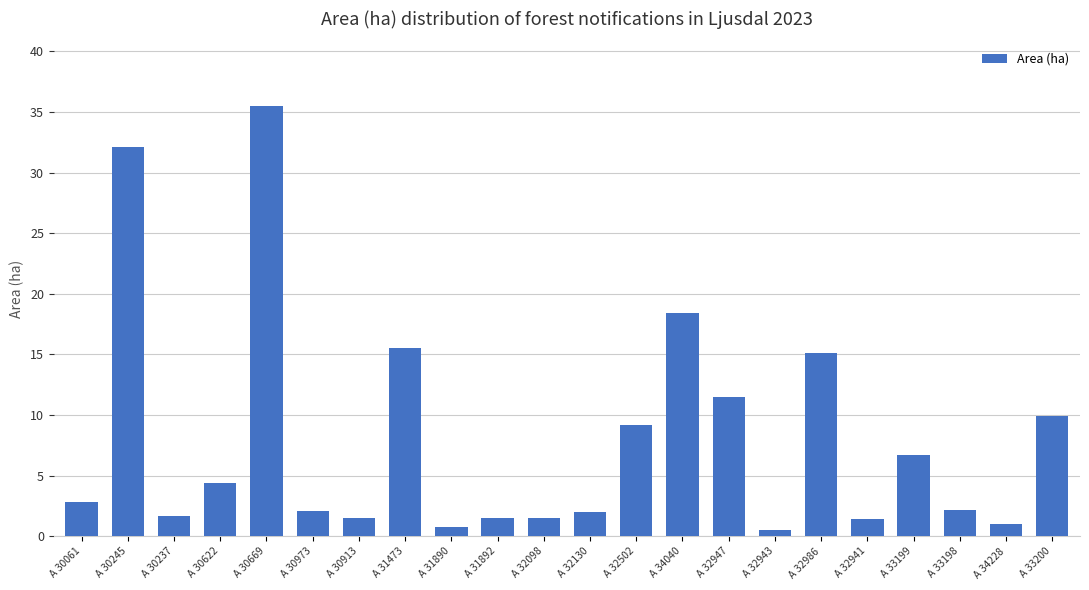

The chart shows a value of 6.7 at A 33199. True or false?

True